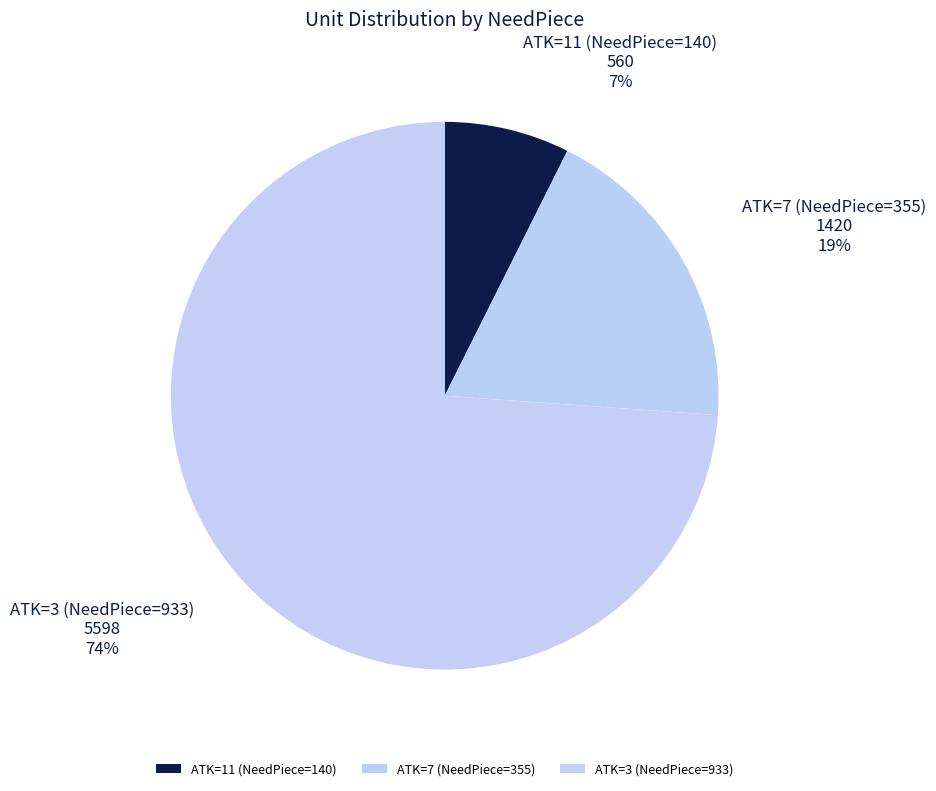

To the nearest percent, what portion does ATK=3 (NeedPiece=933) represent?

74%